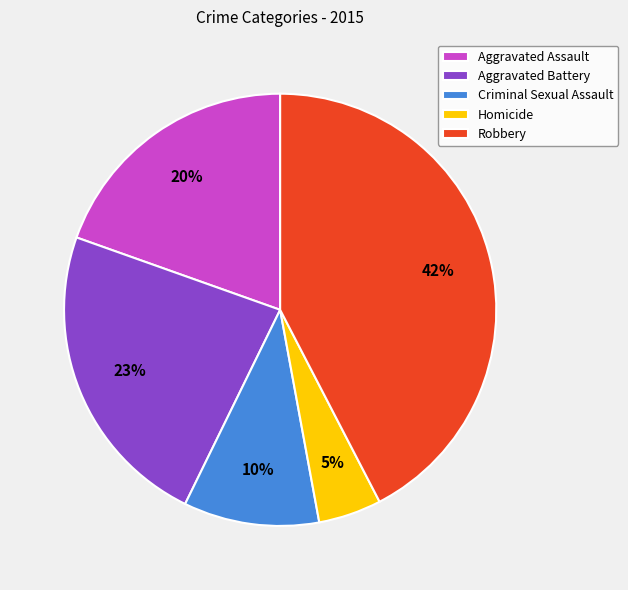

Rank the categories by value from highest to lowest.

Robbery, Aggravated Battery, Aggravated Assault, Criminal Sexual Assault, Homicide